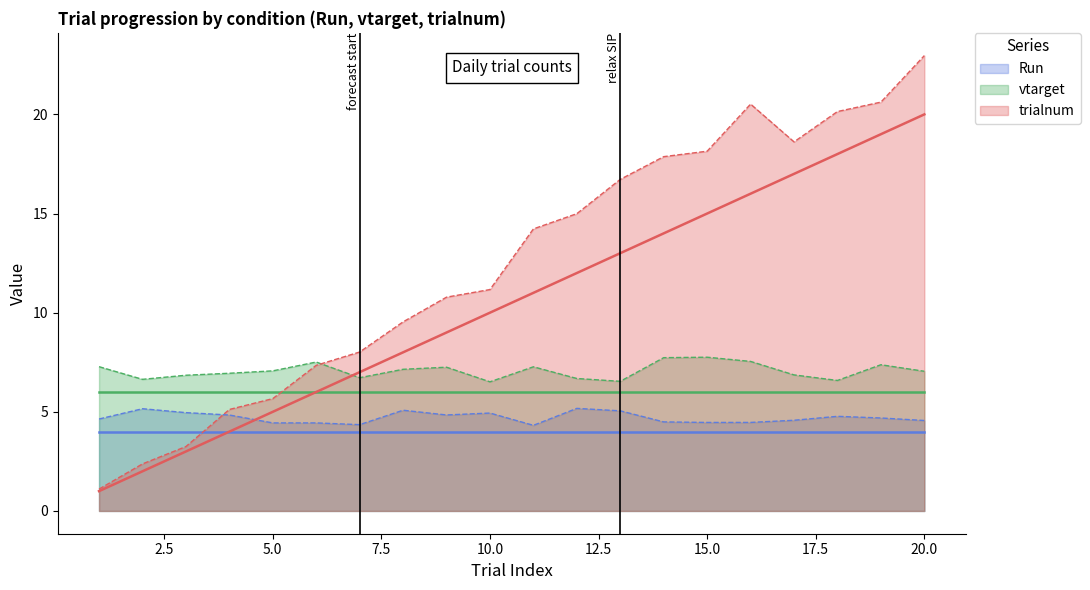

True or false: Run and vtarget intersect in this chart.

False